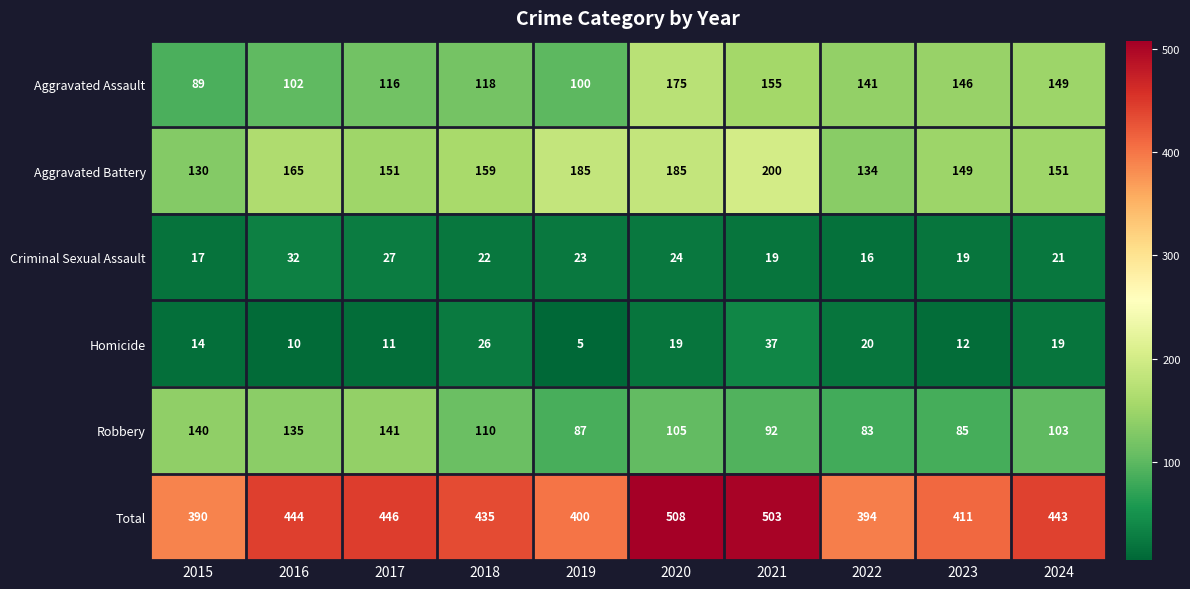

What is the sum of all Aggravated Battery values?

1609